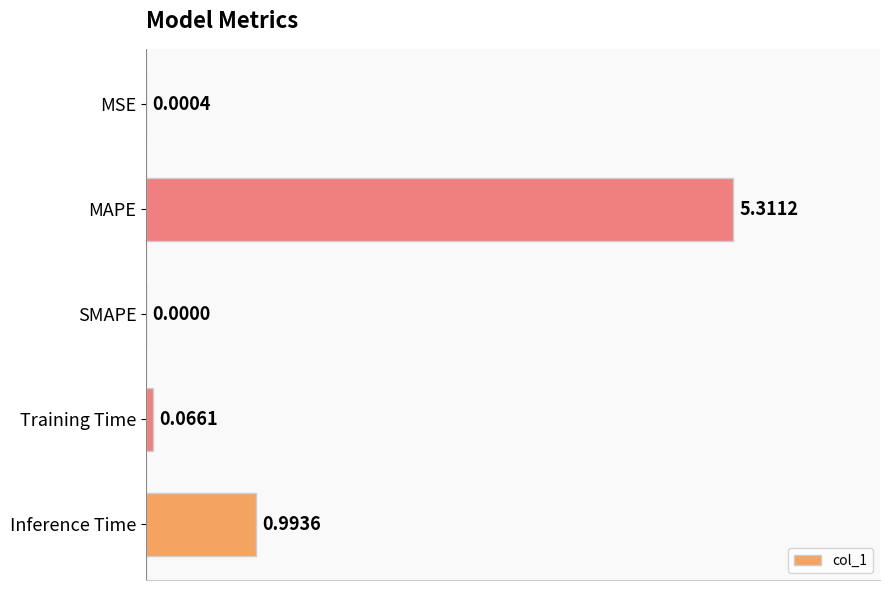

How many data points are above 0?

4